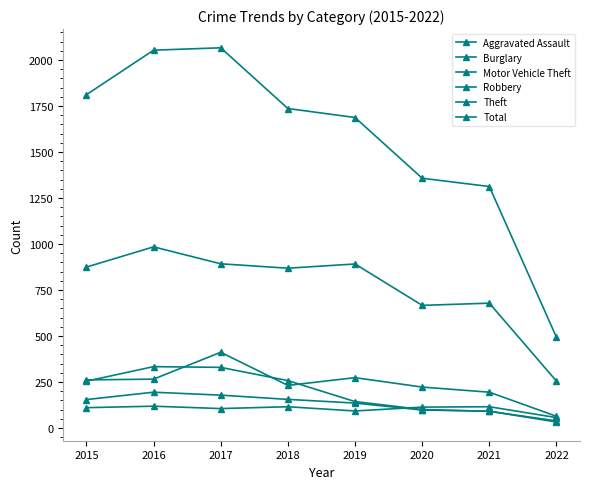

Reading left to right, what are all the values shown in this chart?

Aggravated Assault: 2015=110	2016=118	2017=105	2018=115	2019=92	2020=113	2021=115	2022=56
Burglary: 2015=254	2016=333	2017=329	2018=257	2019=143	2020=100	2021=90	2022=38
Motor Vehicle Theft: 2015=261	2016=265	2017=411	2018=231	2019=273	2020=222	2021=194	2022=63
Robbery: 2015=154	2016=194	2017=178	2018=155	2019=135	2020=97	2021=91	2022=32
Theft: 2015=874	2016=984	2017=892	2018=868	2019=891	2020=666	2021=678	2022=254
Total: 2015=1811	2016=2053	2017=2066	2018=1736	2019=1687	2020=1357	2021=1312	2022=492